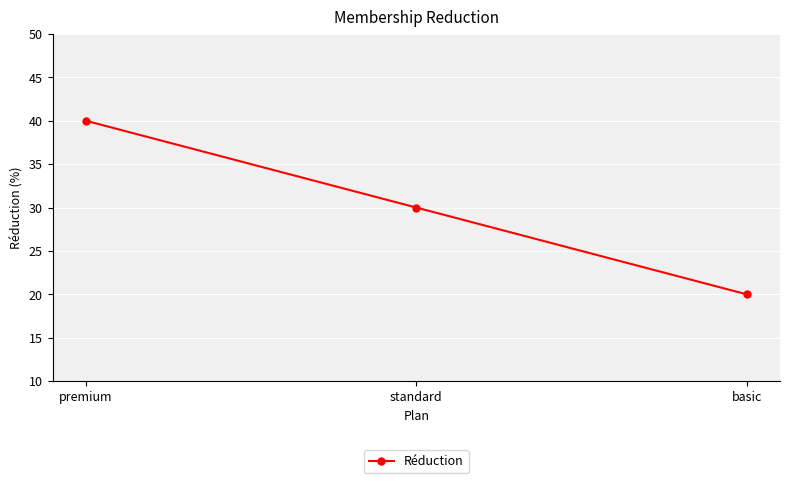

How many values are between 20 and 40?

3